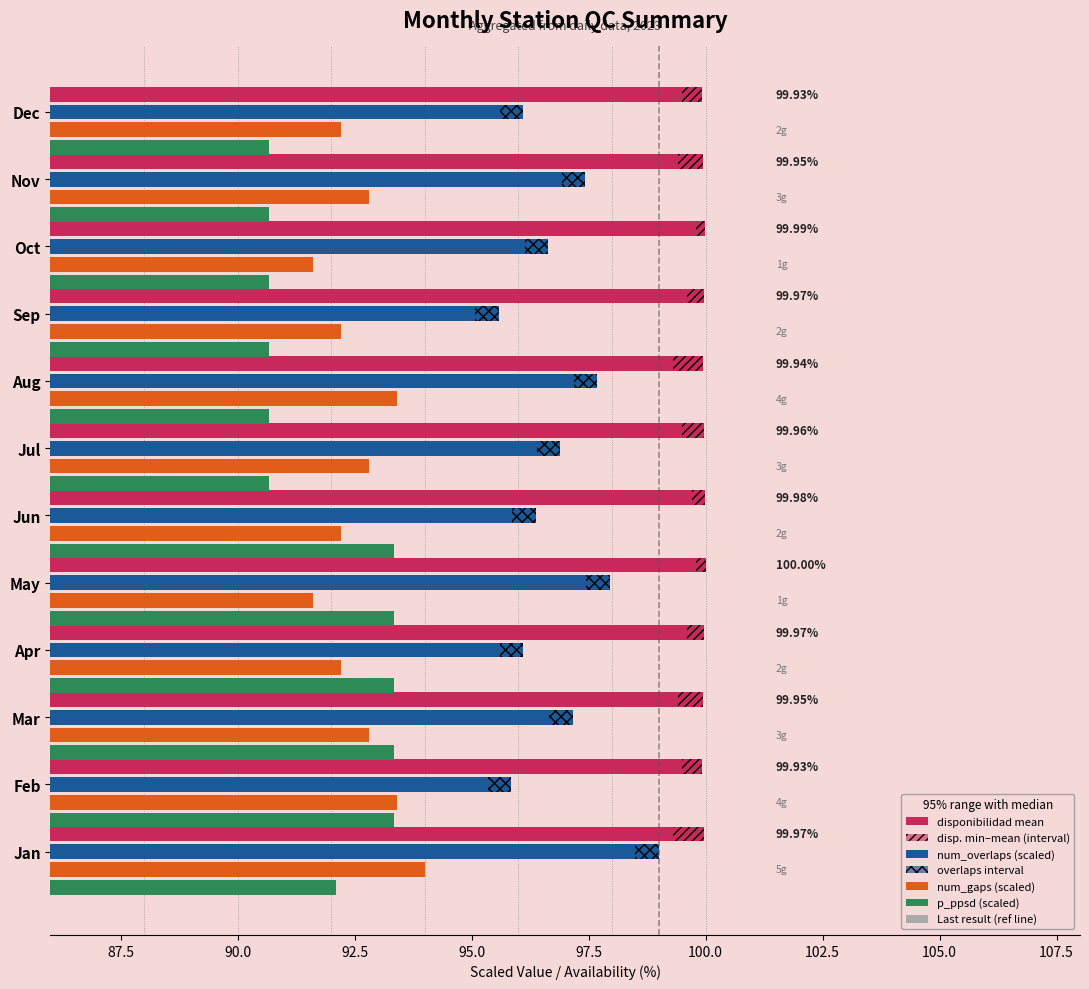

Reading right to left, extract all data points from this chart.

disponibilidad (mean): 99.9	100.0	100.0	100.0	99.9	100.0	100.0	100.0	100.0	100.0	99.9	100.0
disponibilidad (min–mean): 0.4	0.5	0.2	0.4	0.6	0.5	0.3	0.2	0.4	0.5	0.4	0.7
num_overlaps (scaled): 96.1	97.4	96.6	95.6	97.7	96.9	96.4	97.9	96.1	97.2	95.8	99.0
num_overlaps (interval): 0.2	0.2	0.2	0.2	0.2	0.2	0.2	0.2	0.2	0.2	0.2	0.2
num_gaps (scaled): 92.2	92.8	91.6	92.2	93.4	92.8	92.2	91.6	92.2	92.8	93.4	94.0
p_ppsd (scaled): 90.7	90.7	90.7	90.7	90.7	90.7	93.3	93.3	93.3	93.3	93.3	92.1